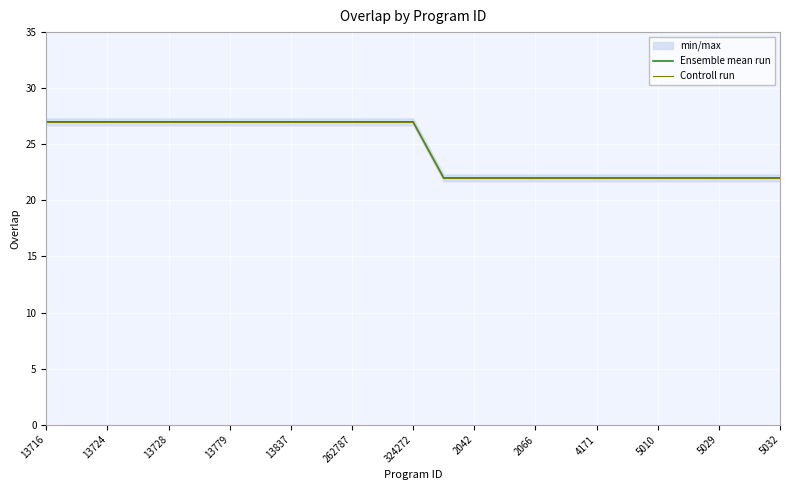

Which category has the highest value in the Controll run series?

13716